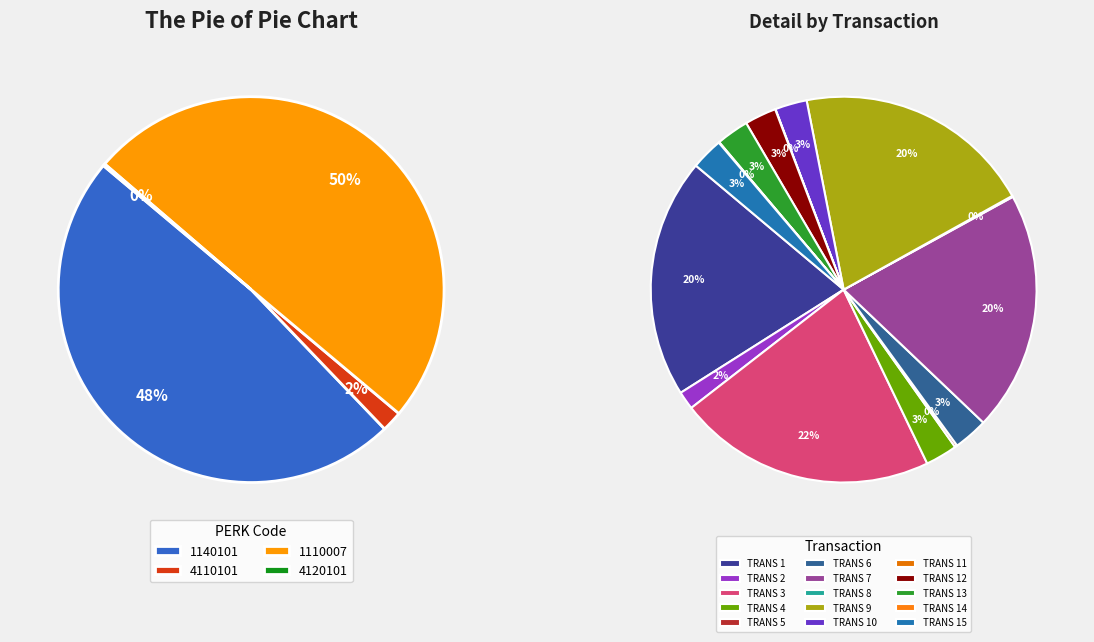

Is there any slice that represents more than half of the pie?

No